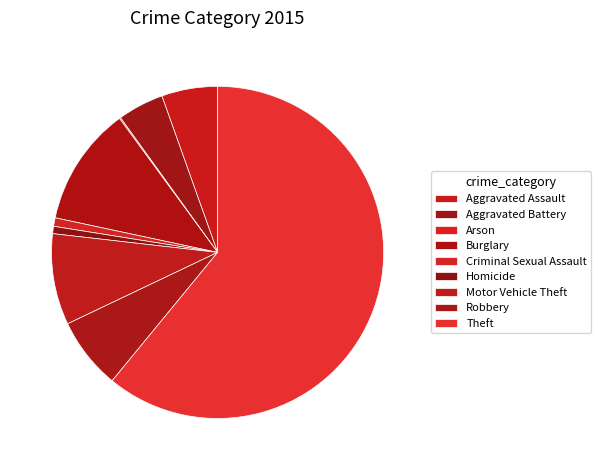

What percentage is the Criminal Sexual Assault slice, to the nearest percent?

1%